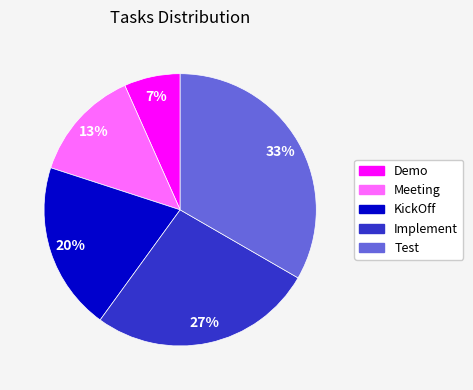

What percentage is the Demo slice, to the nearest percent?

7%